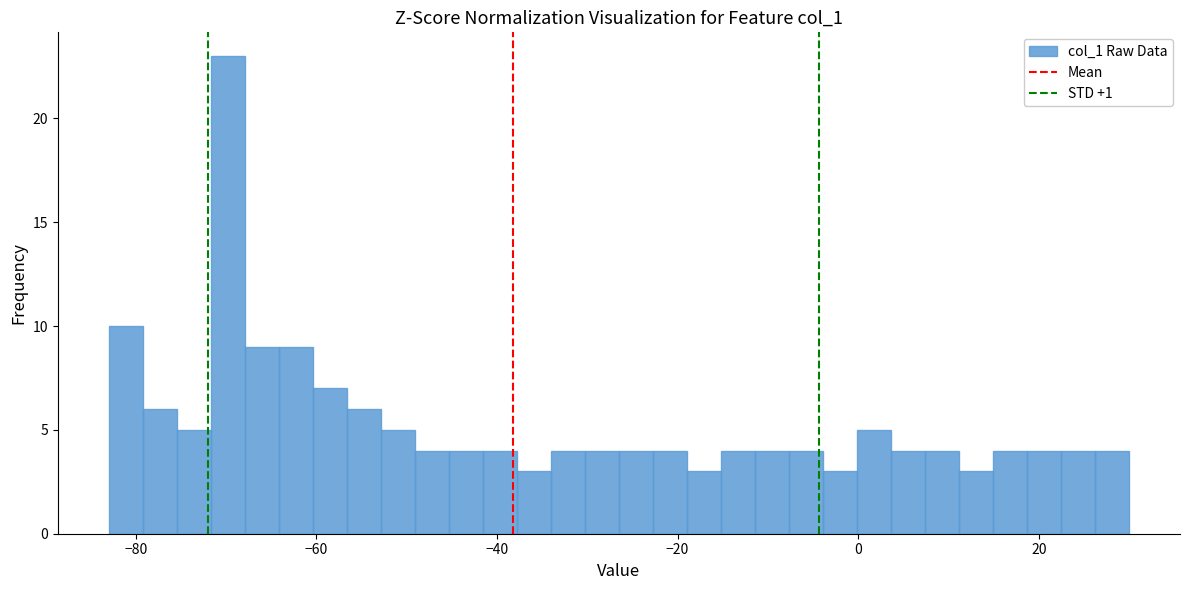

Read against the x-axis, roughly where is the centre of the tallest bar?

-70